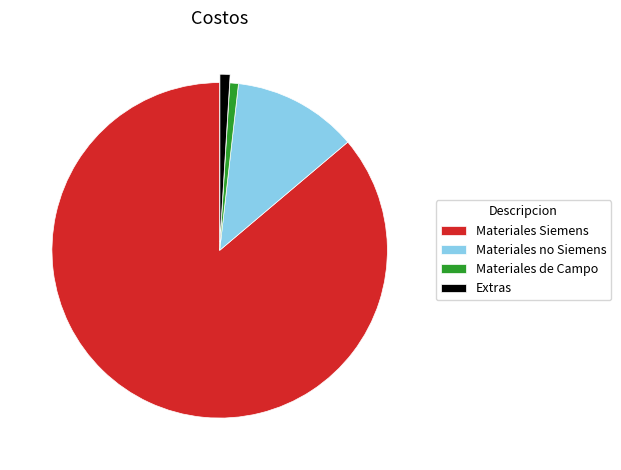

Approximately how many times larger is the value at Materiales de Campo compared to Extras?

0.8